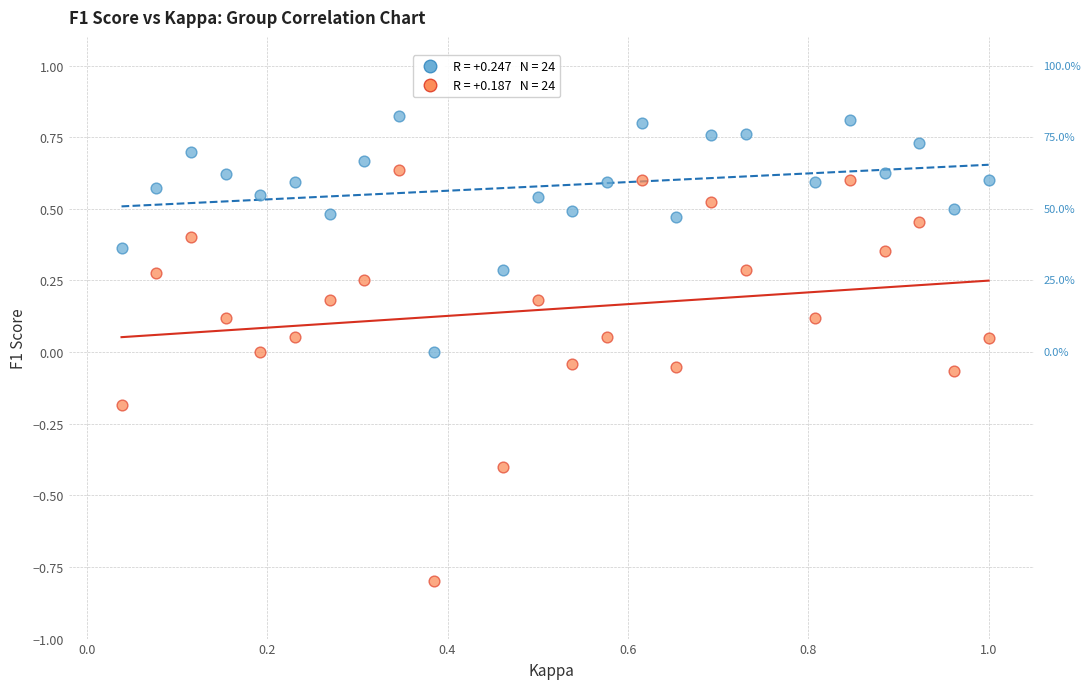

Across all data points, what is the range of Y values (max minus min)?

1.6